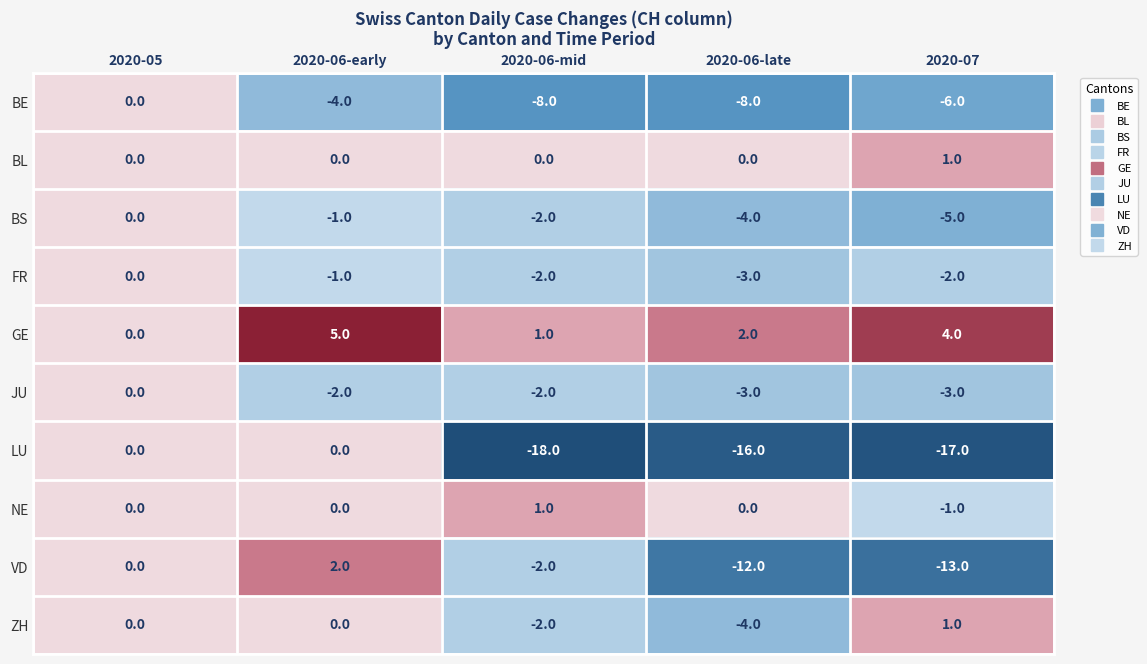

Is it true that LU equals -8 at 2020-06-early?

False